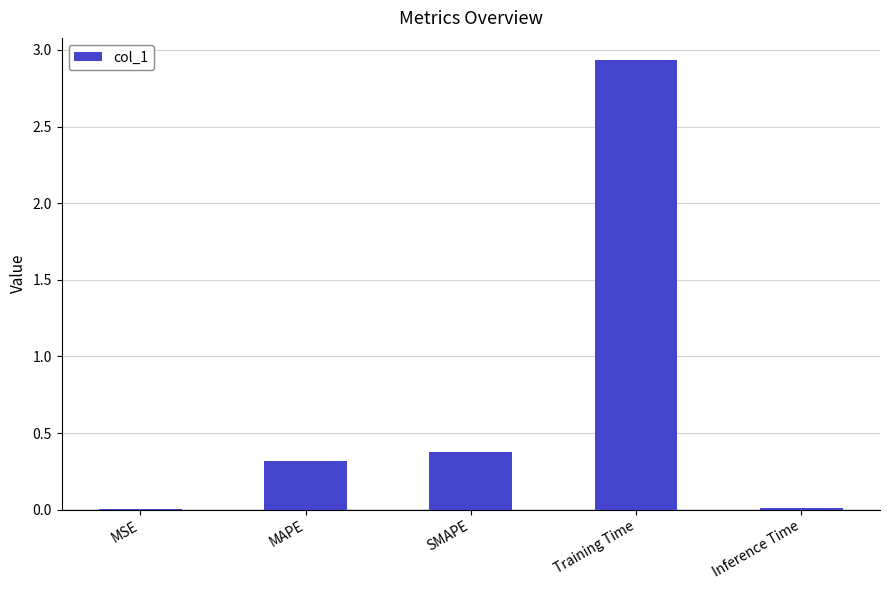

The chart shows a value of 0.2 at MAPE. True or false?

False